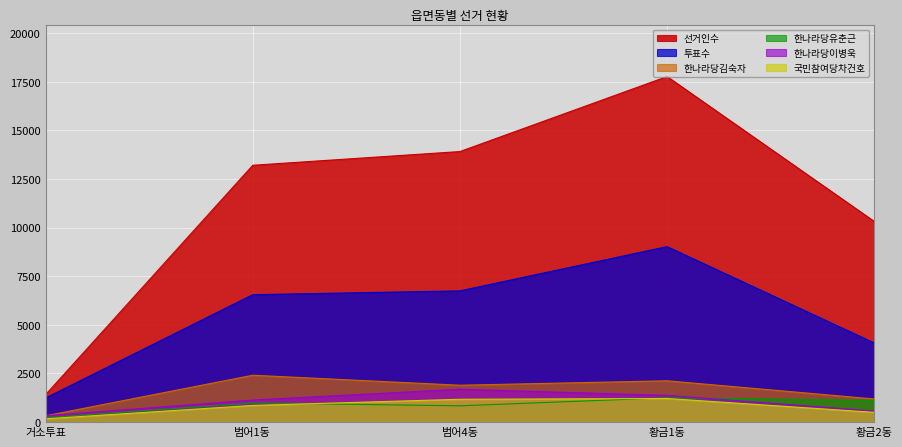

Rank the series by their maximum value, from lowest to highest.

국민참여당차건호, 한나라당유춘근, 한나라당이병욱, 한나라당김숙자, 투표수, 선거인수